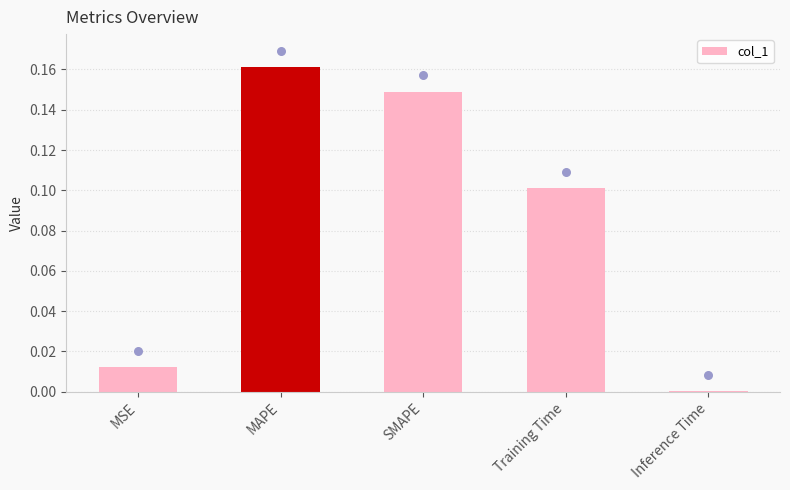

Between MSE and Training Time, which is larger?

Training Time